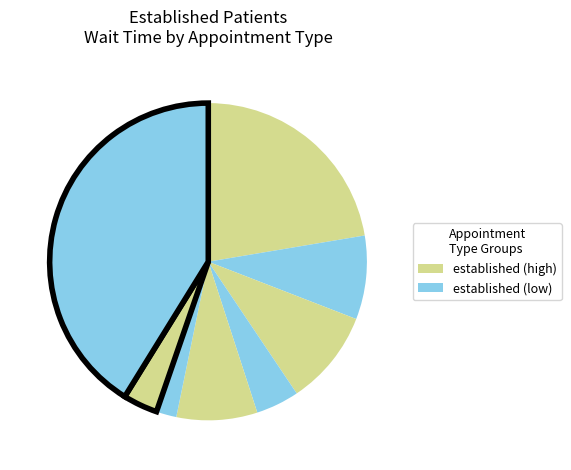

How many segments does this pie chart have?

8